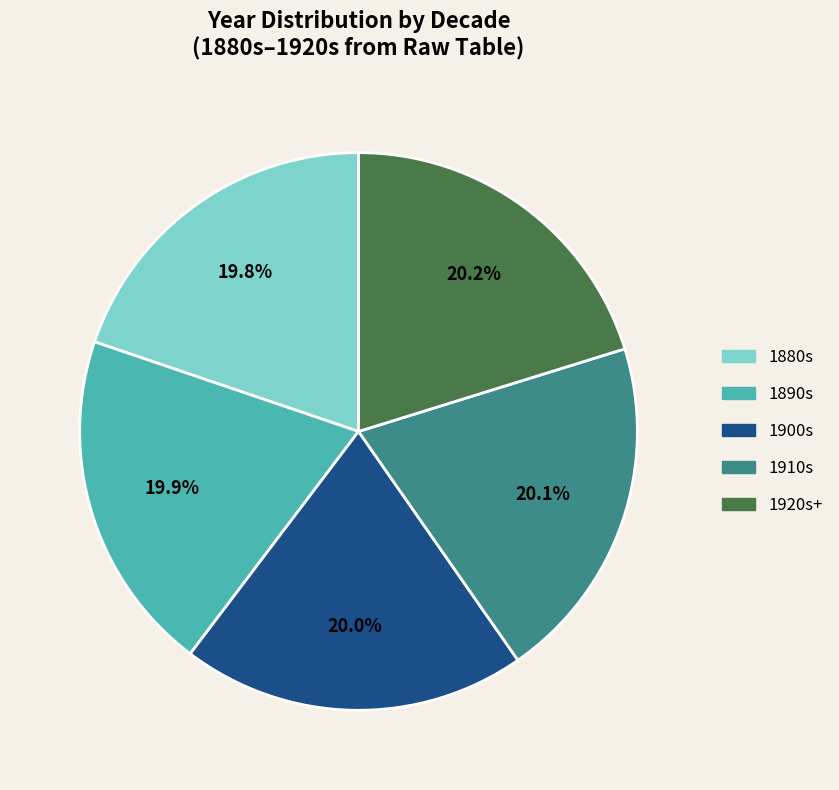

Does 1910s account for over 50% of the chart?

No